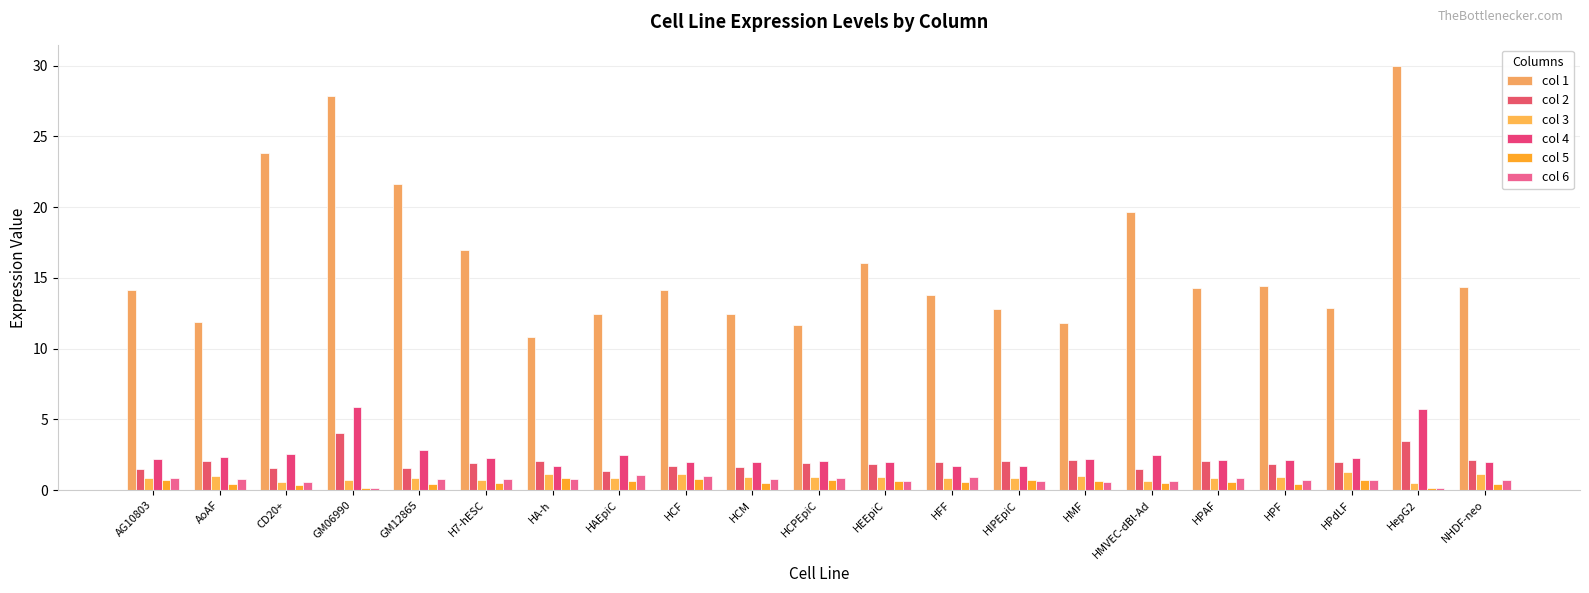

Rank the series by their maximum value, from highest to lowest.

col 1, col 4, col 2, col 3, col 6, col 5